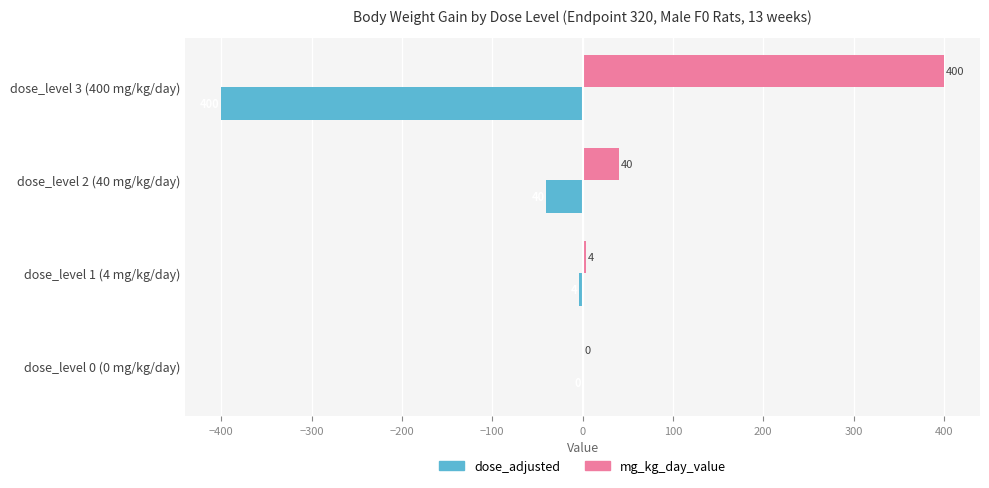

What is the average value of the mg_kg_day_value series?

111